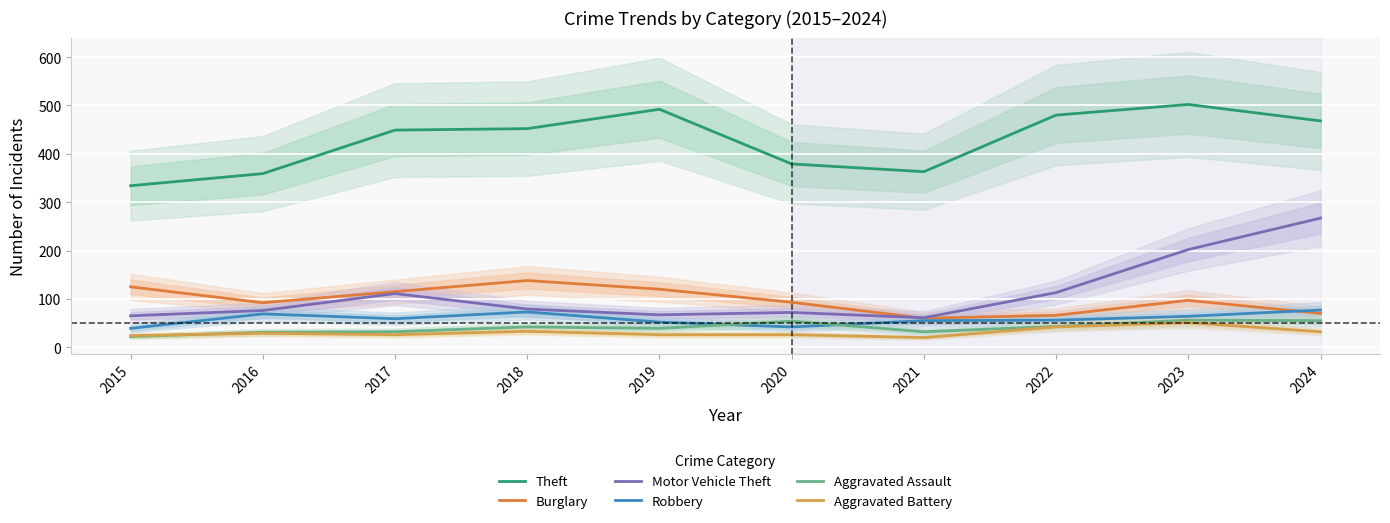

Which series has the largest total across all categories?

Theft